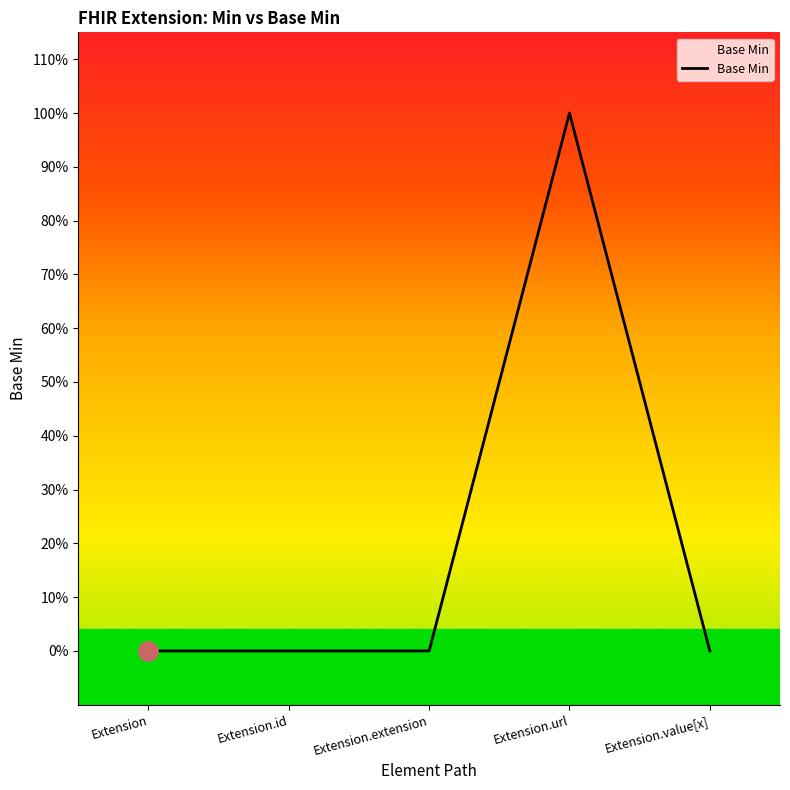

Is this an area chart (filled region under the line)?

Yes